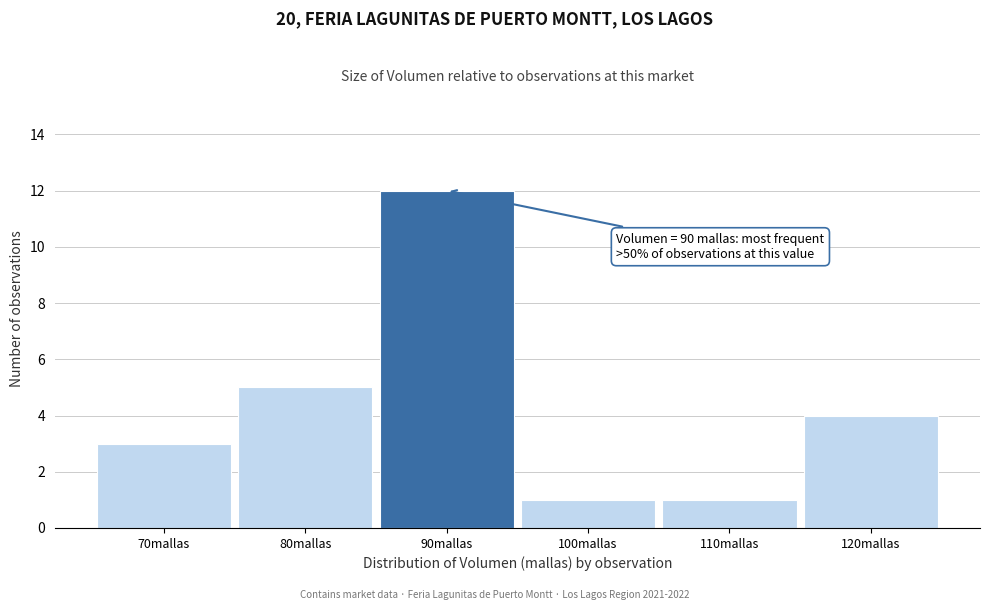

Over which range of the x-axis is the bar tallest?

85 to 95